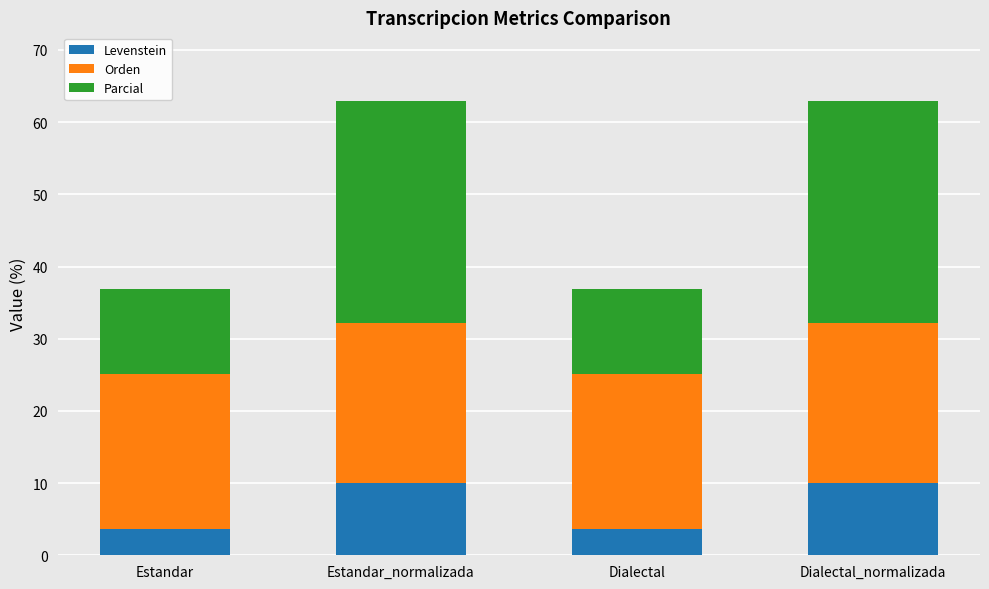

What is the total value across all series at Dialectal?

36.9